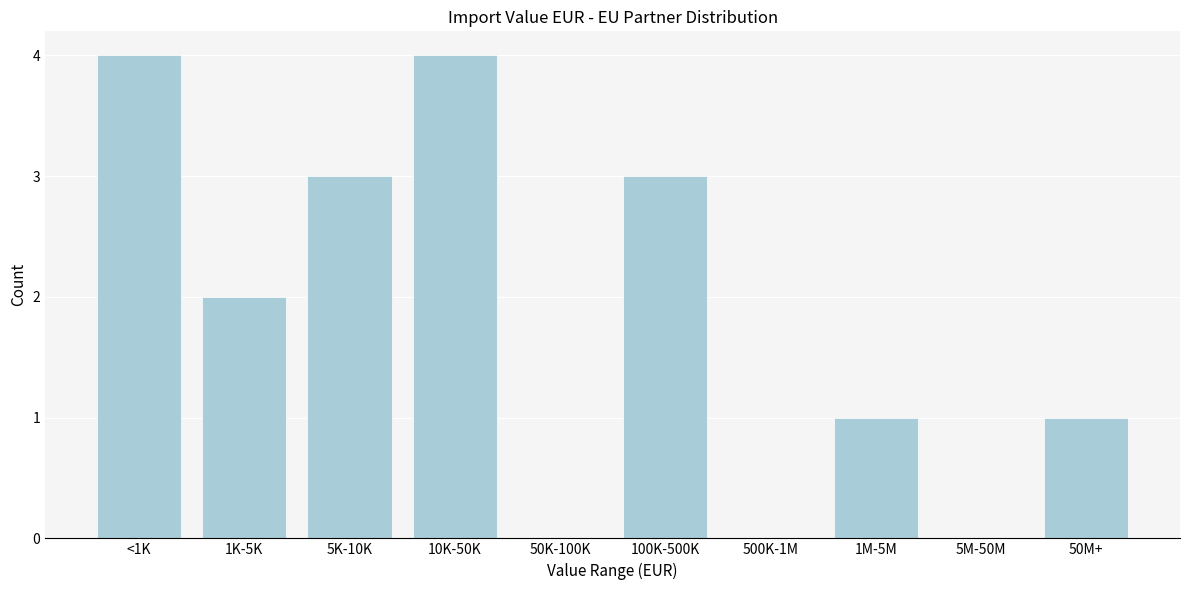

Reading left to right, what are all the values shown in this chart?

<1K=4	1K-5K=2	5K-10K=3	10K-50K=4	50K-100K=0	100K-500K=3	500K-1M=0	1M-5M=1	5M-50M=0	50M+=1